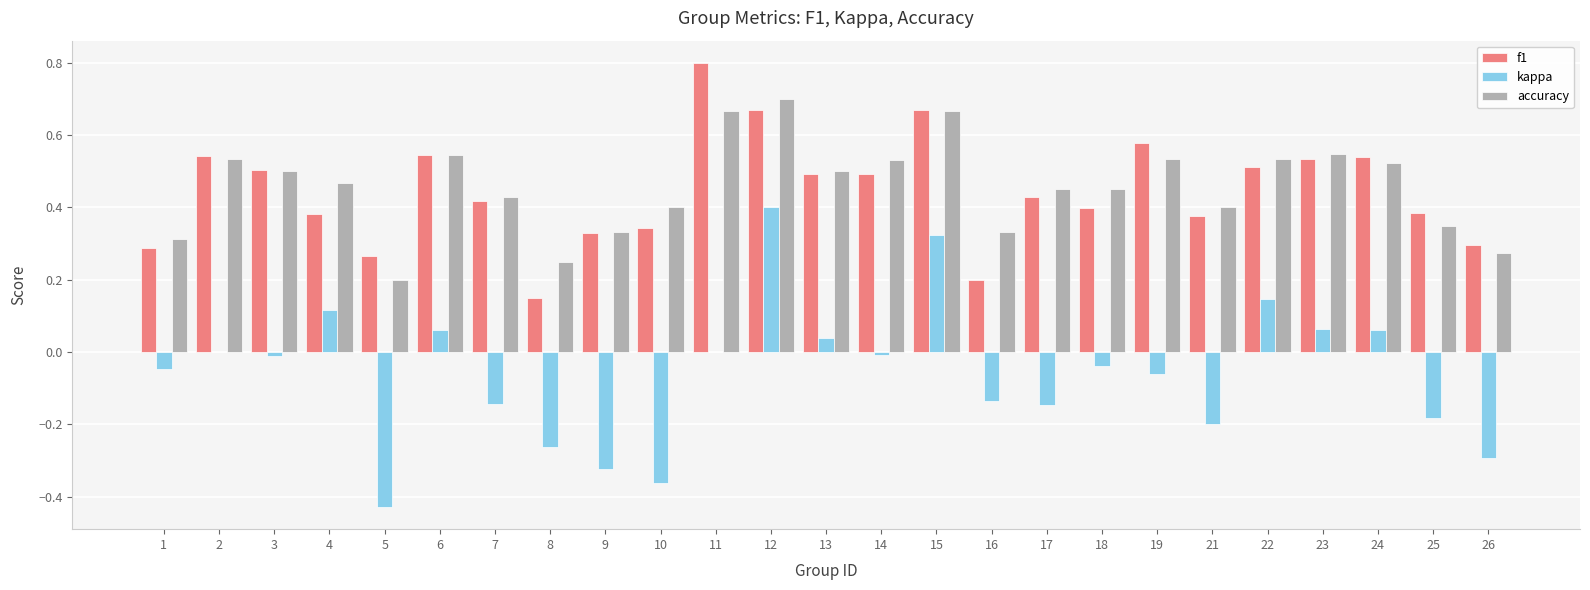

Is the value of f1 at 23 greater than the value of kappa at 22?

Yes